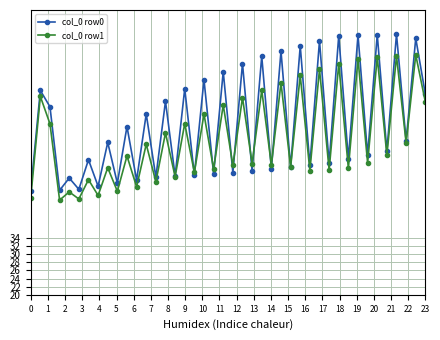

Which series has the largest range (max minus min)?

col_0 row0